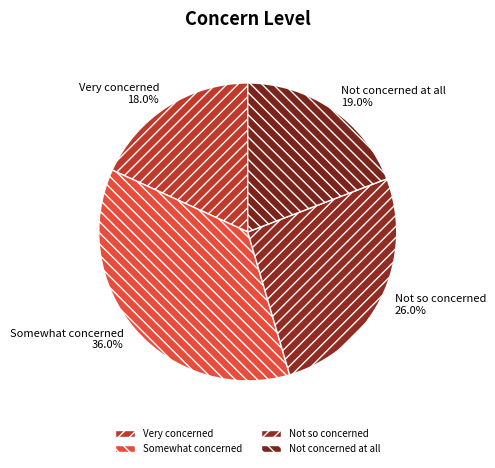

What is the smallest slice in the pie chart?

Very concerned